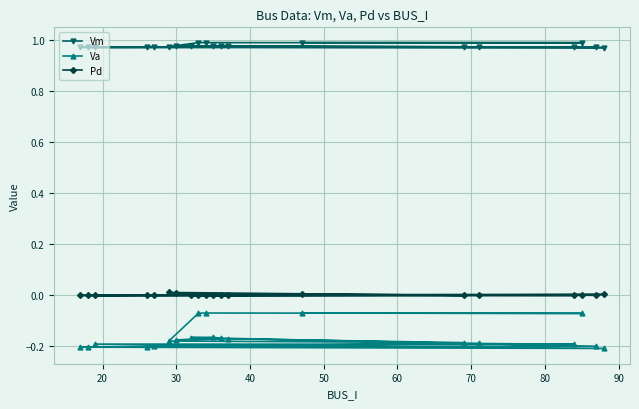

Rank the series by their maximum value, from highest to lowest.

Vm, Pd, Va